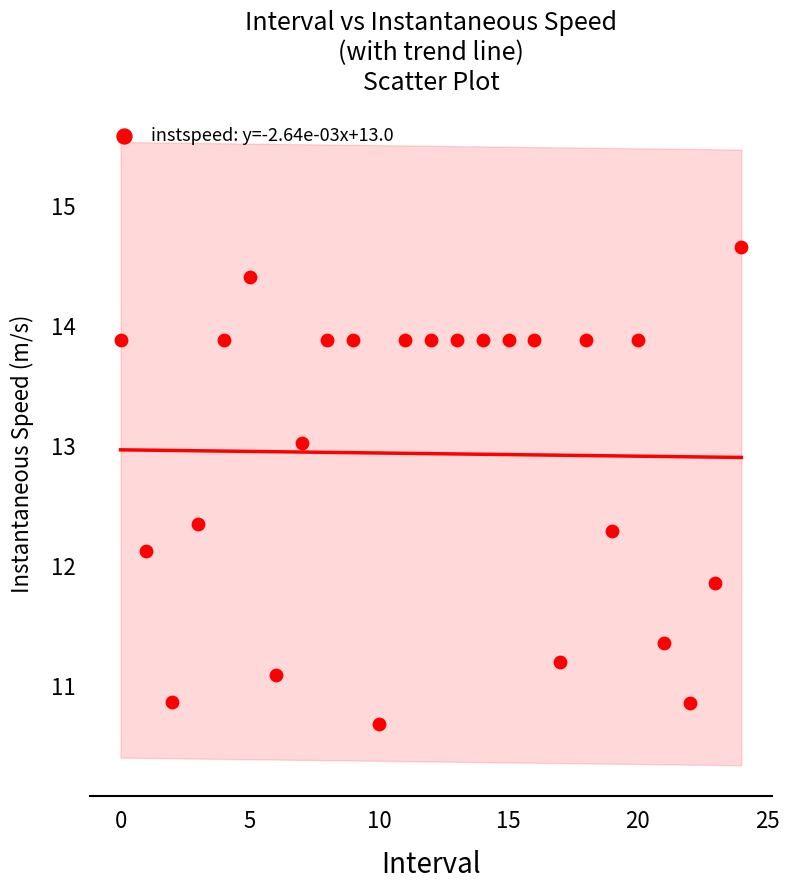

What is the range of Y values (max minus min)?

4.0